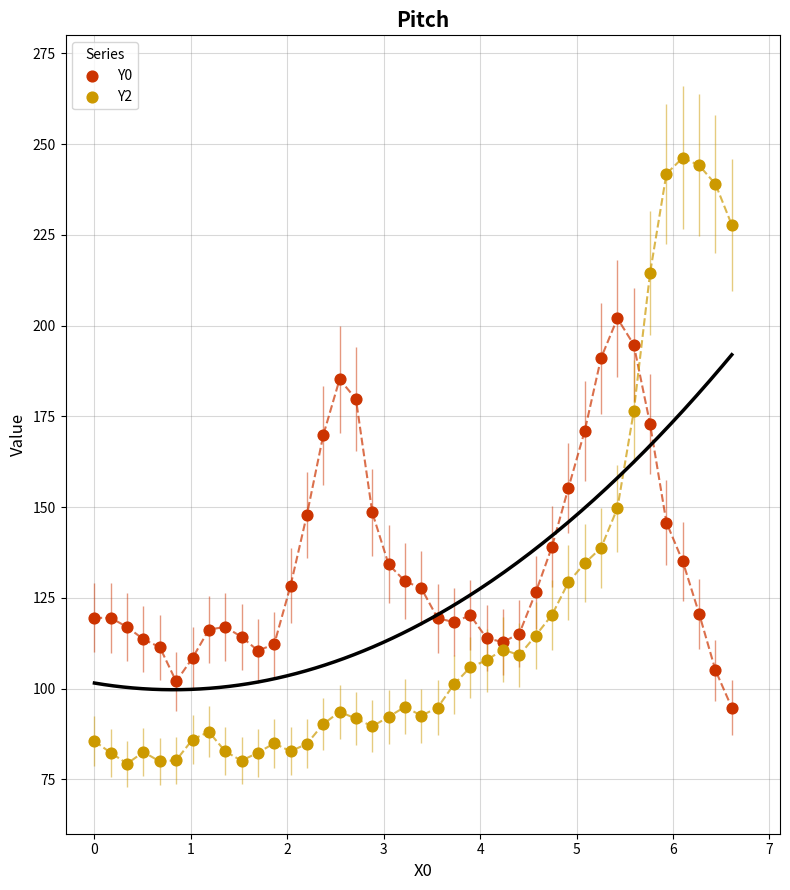

What are all the series names shown in the legend?

Y0, Y2